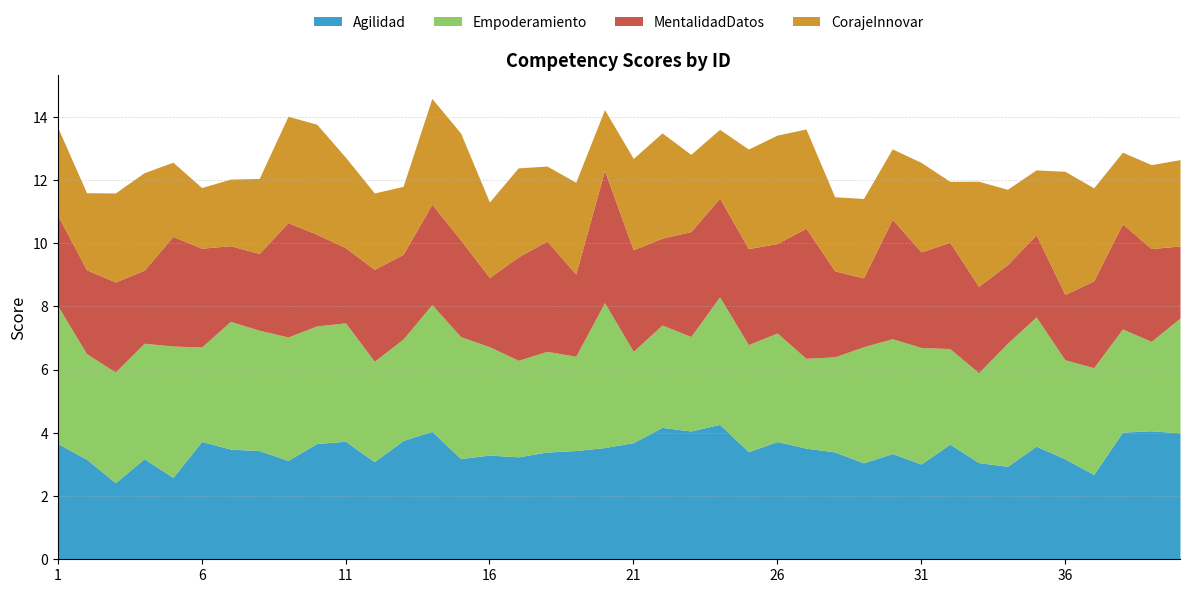

Which series has the largest total across all categories?

Empoderamiento